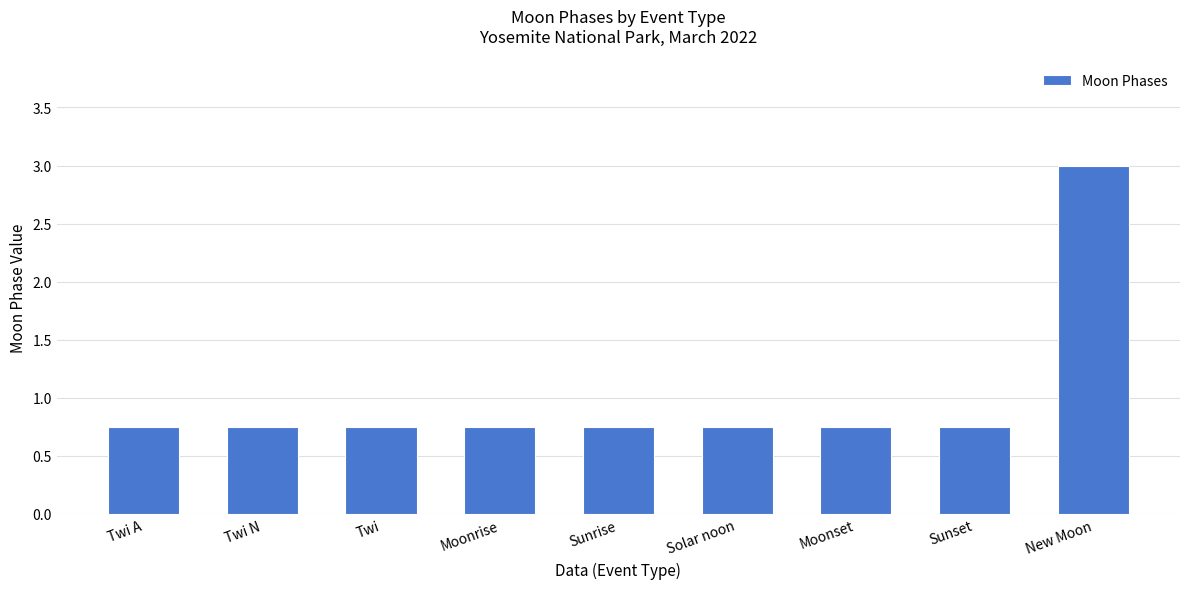

Which has a higher value, Twi A or New Moon?

New Moon